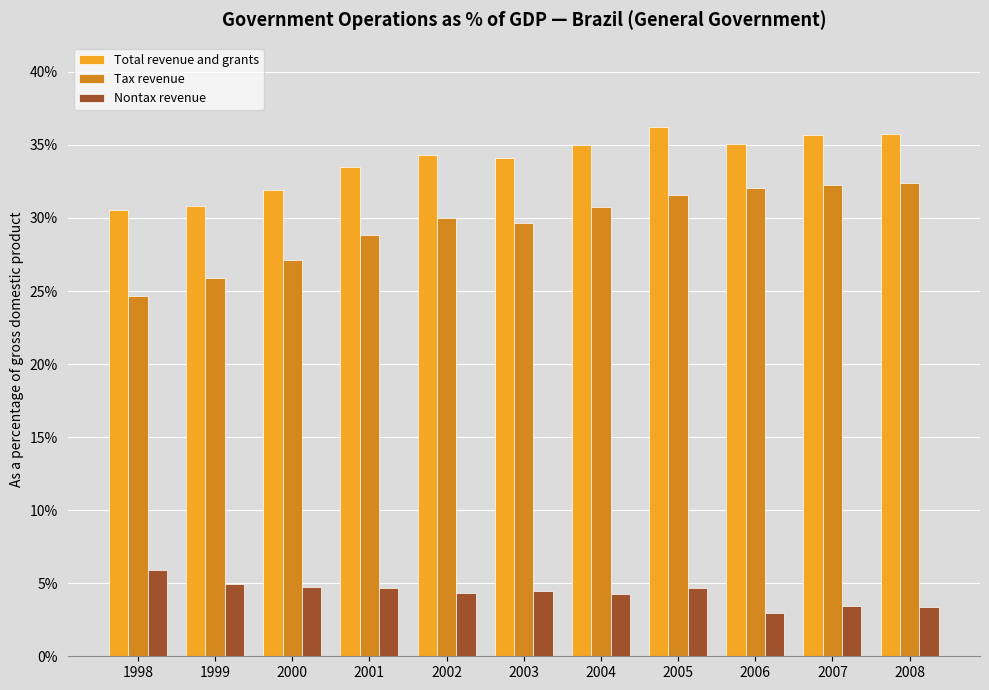

What is the value of the Tax revenue bar at the 5th from the left?

30.0